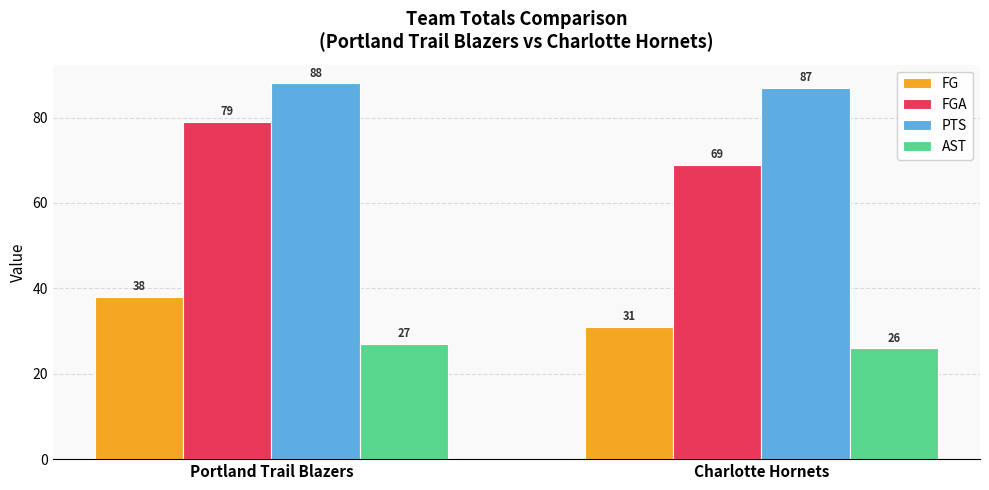

The value of FGA at Portland Trail Blazers is 109. True or false?

False